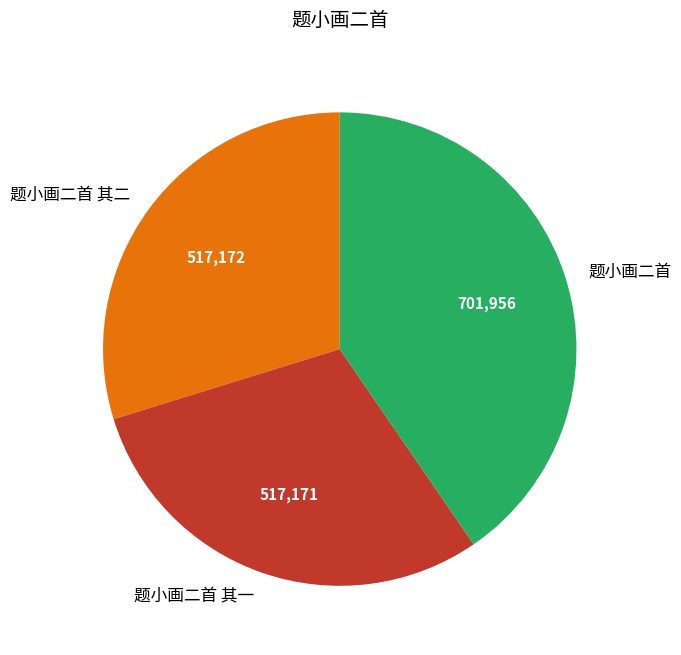

Is 题小画二首 其一 the majority of the pie?

No